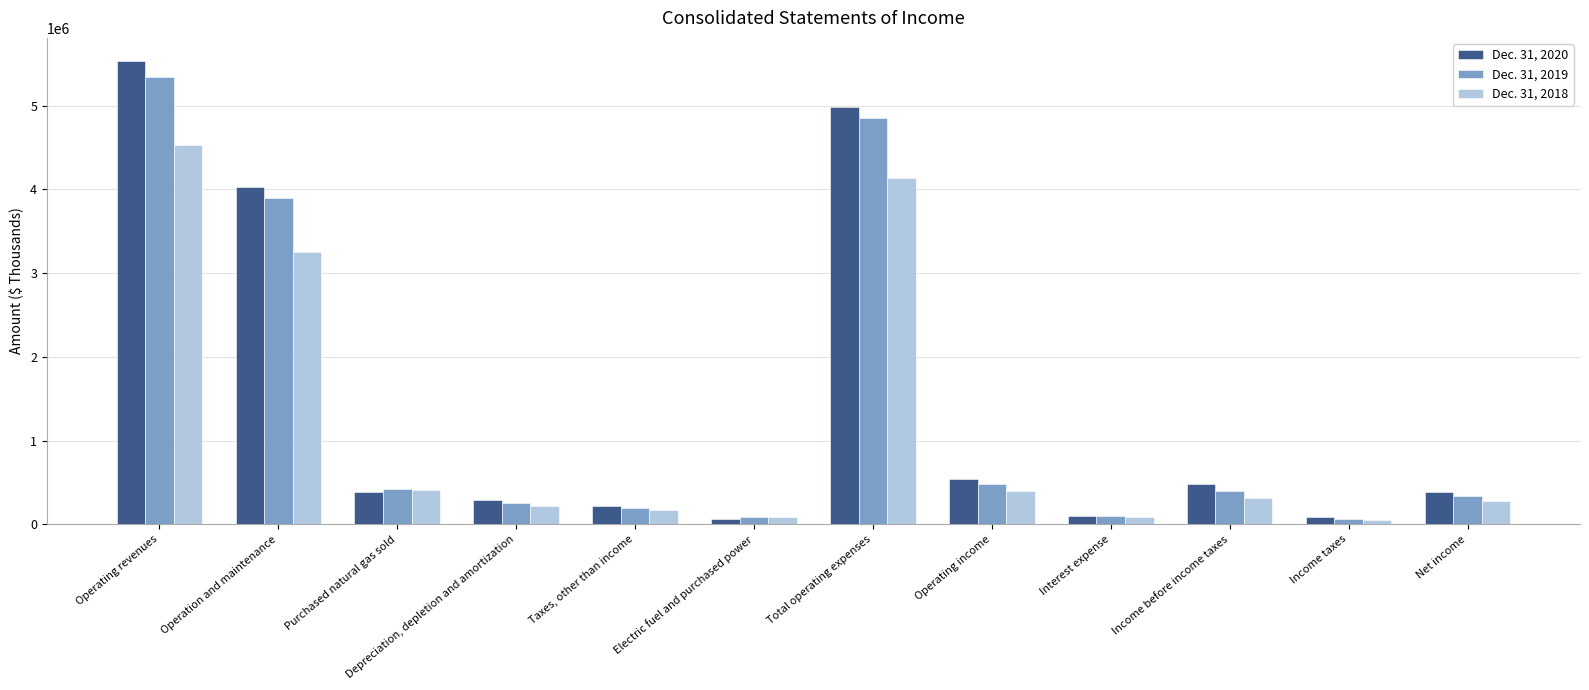

Which series has the largest total across all categories?

Dec. 31, 2020